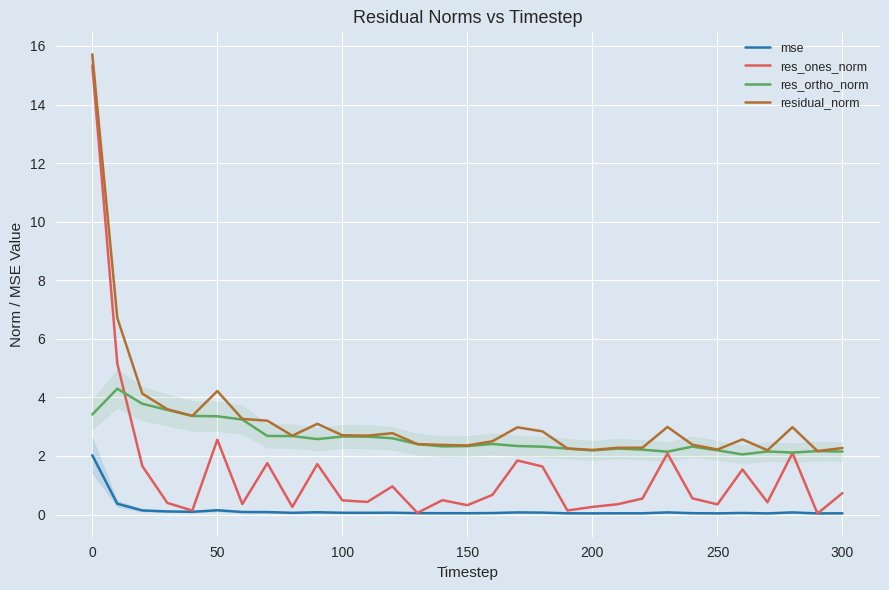

What is the difference between the maximum and minimum values in the res_ortho_norm series?

2.2